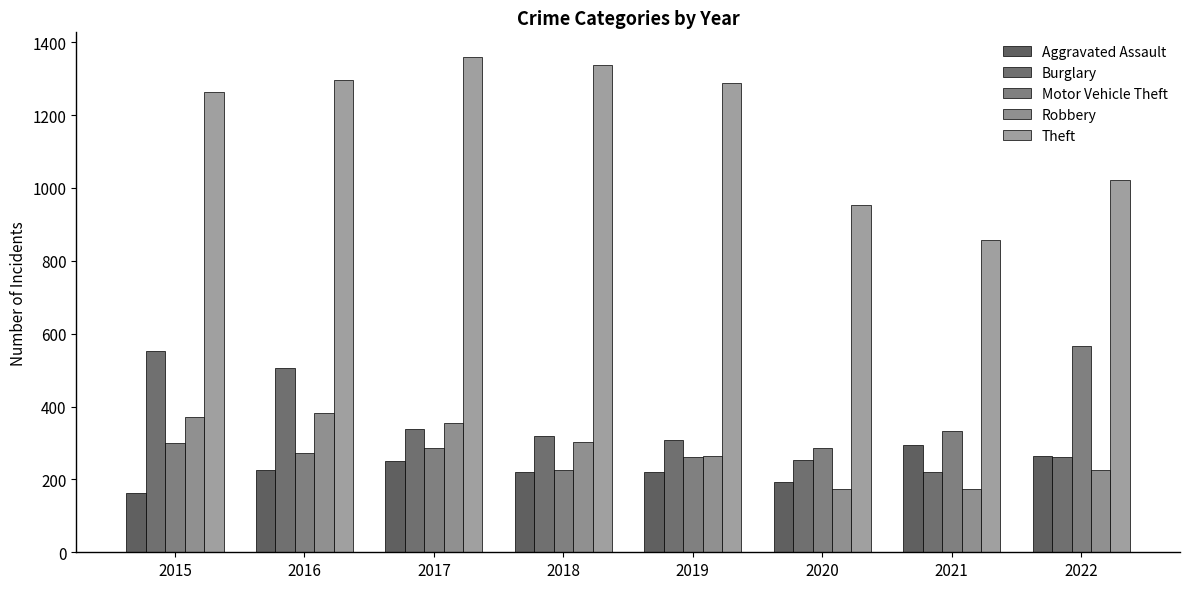

What is the maximum value shown in the chart?

1359